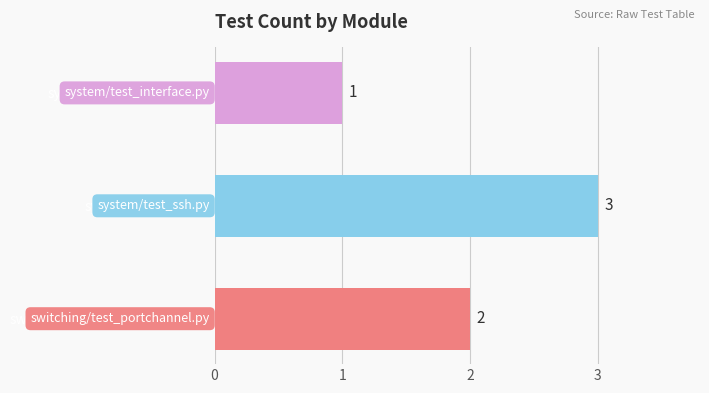

The value at switching/test_portchannel.py is 2. True or false?

True